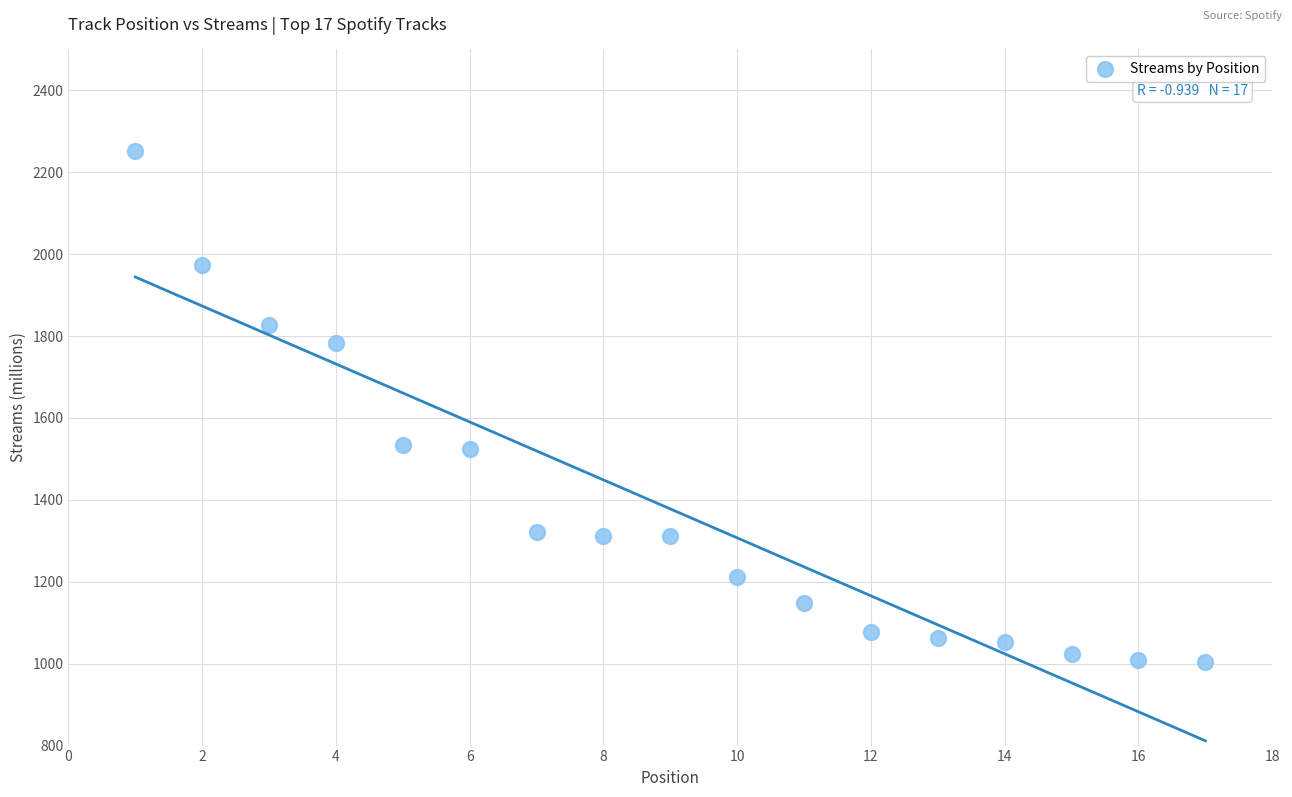

What is the range of X values (max minus min)?

16